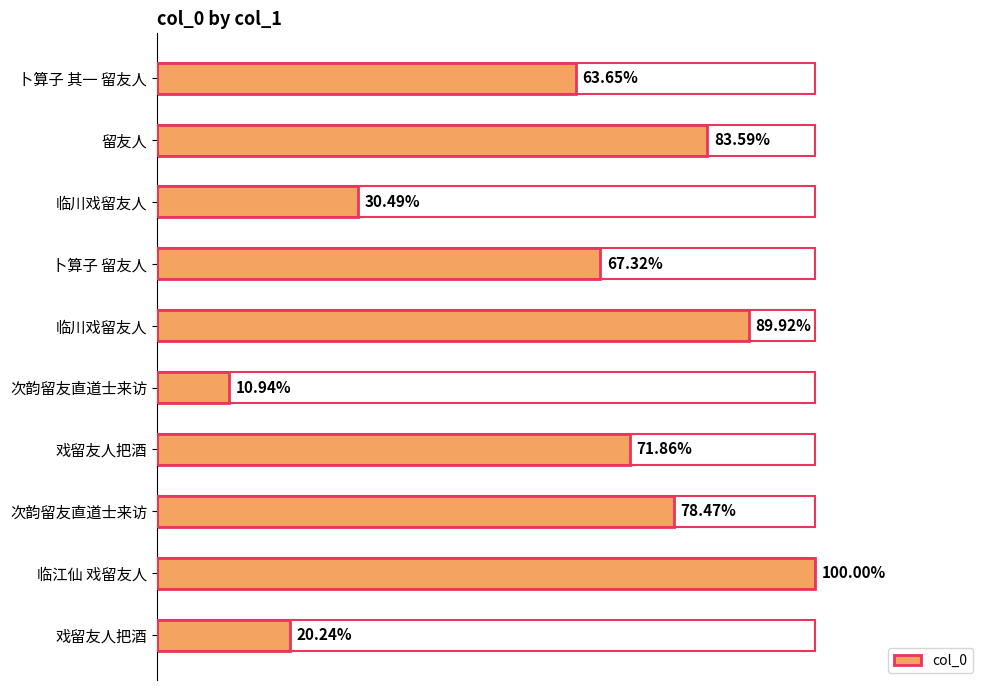

How many data points are less than 865516?

5